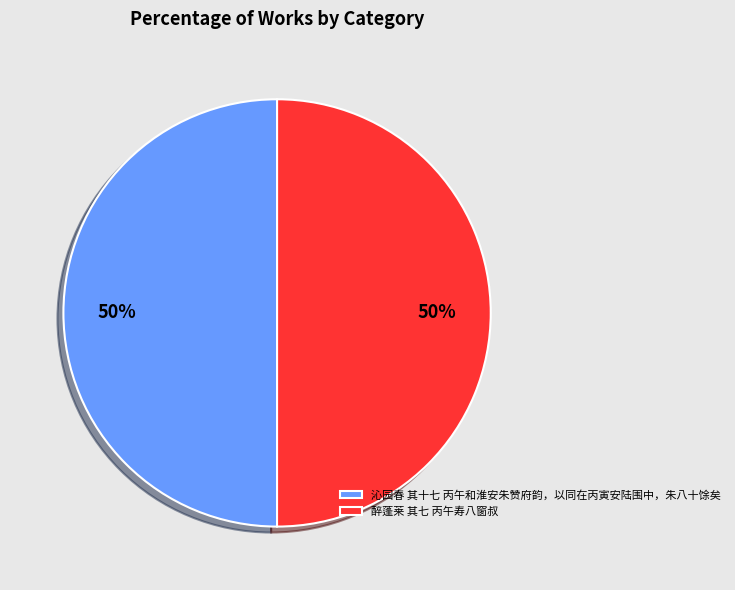

What percentage is the 沁园春 其十七 丙午和淮安朱赞府韵，以同在丙寅安陆围中，朱八十馀矣 slice, to the nearest percent?

50%